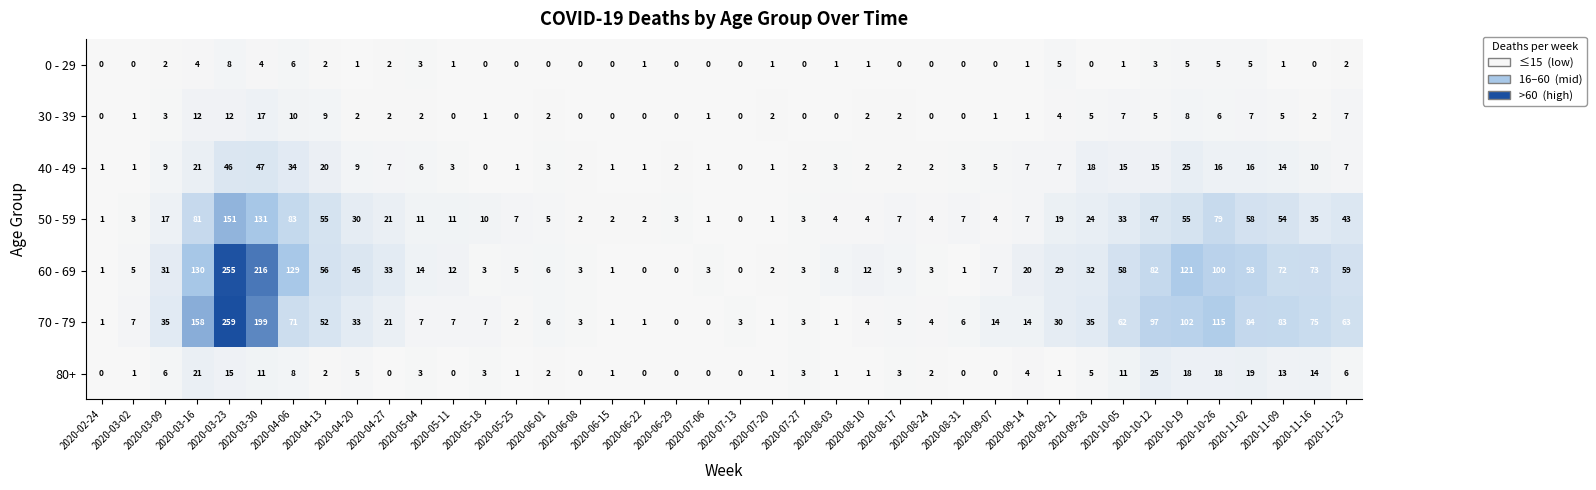

True or false: 40 - 49 has a value of 9 at 2020-04-20.

True